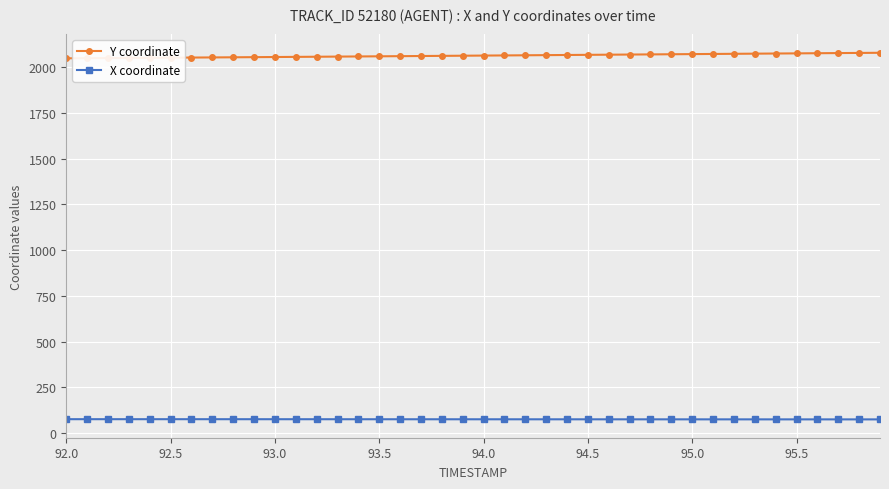

Rank the series by their maximum value, from highest to lowest.

Y coordinate, X coordinate